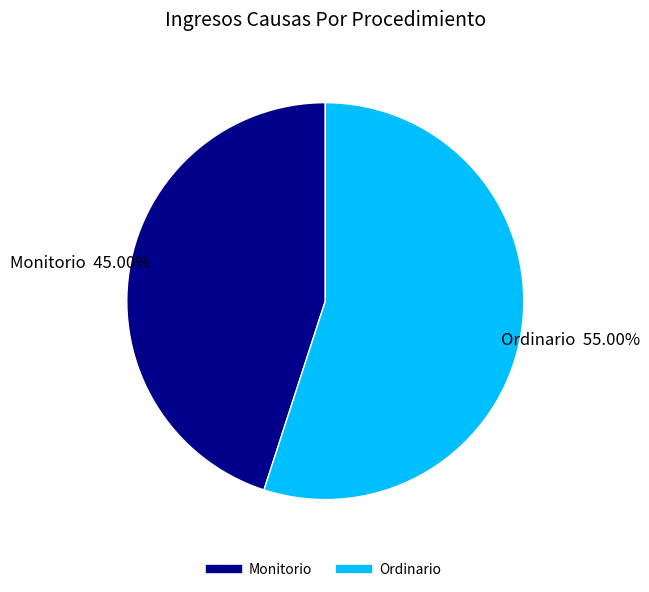

Between Ordinario and Monitorio, which is larger?

Ordinario